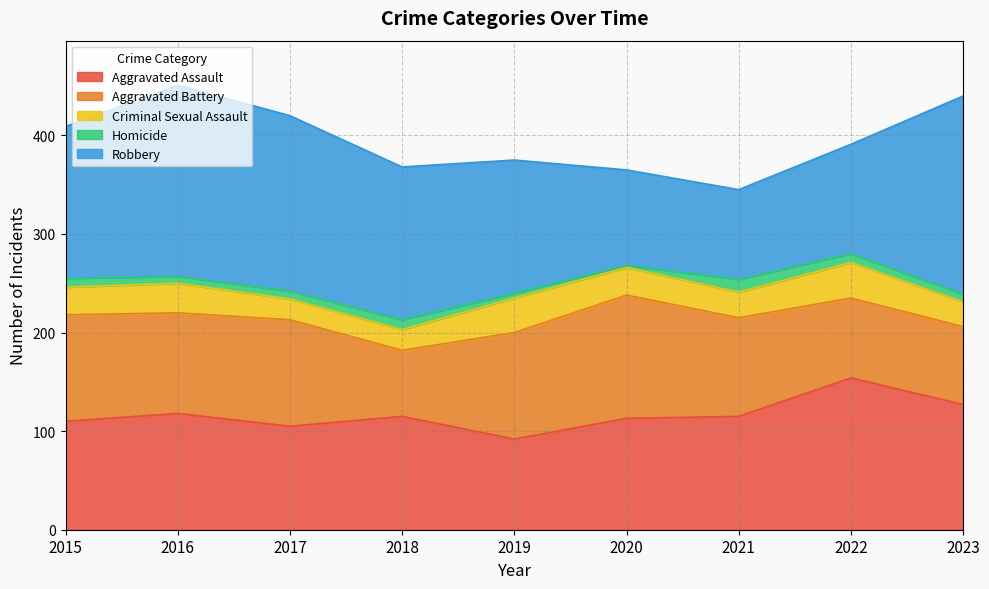

Reading left to right, extract all data points from this chart.

Aggravated Assault: 2015=110	2016=118	2017=105	2018=115	2019=92	2020=113	2021=115	2022=154	2023=127
Aggravated Battery: 2015=108	2016=102	2017=108	2018=67	2019=108	2020=125	2021=100	2022=81	2023=79
Criminal Sexual Assault: 2015=28	2016=30	2017=21	2018=21	2019=35	2020=28	2021=26	2022=36	2023=25
Homicide: 2015=9	2016=7	2017=8	2018=10	2019=5	2020=2	2021=13	2022=9	2023=8
Robbery: 2015=154	2016=194	2017=178	2018=155	2019=135	2020=97	2021=91	2022=111	2023=201